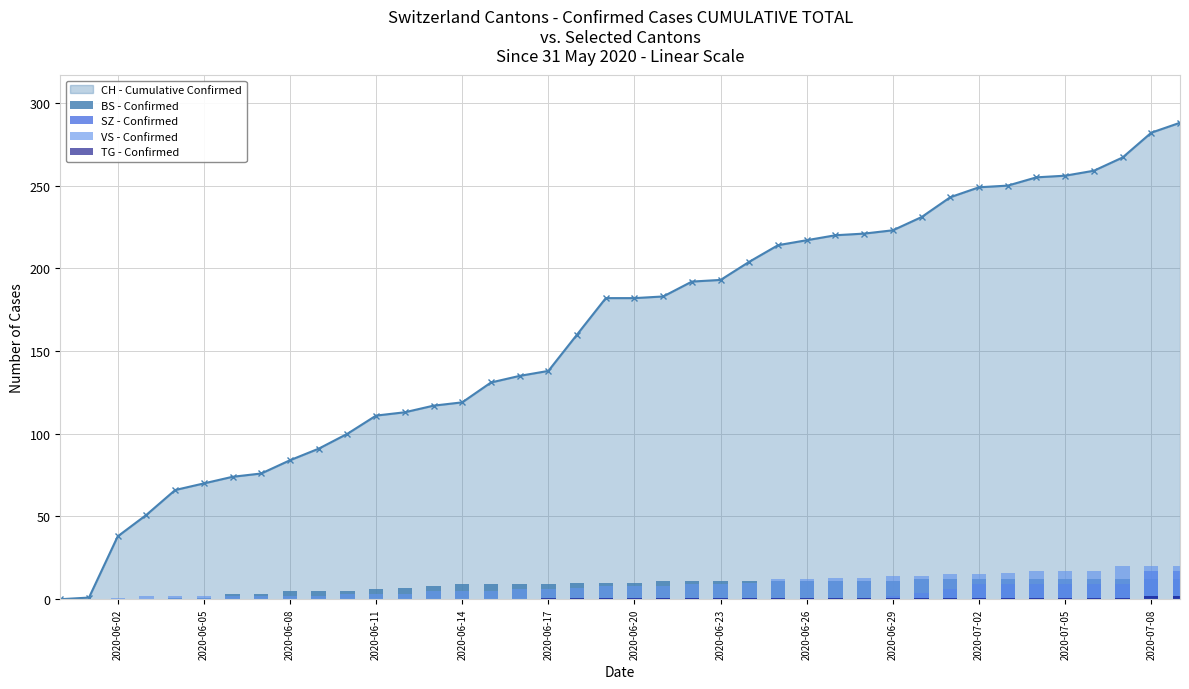

What is the maximum value for CH - Cumulative Confirmed?

288